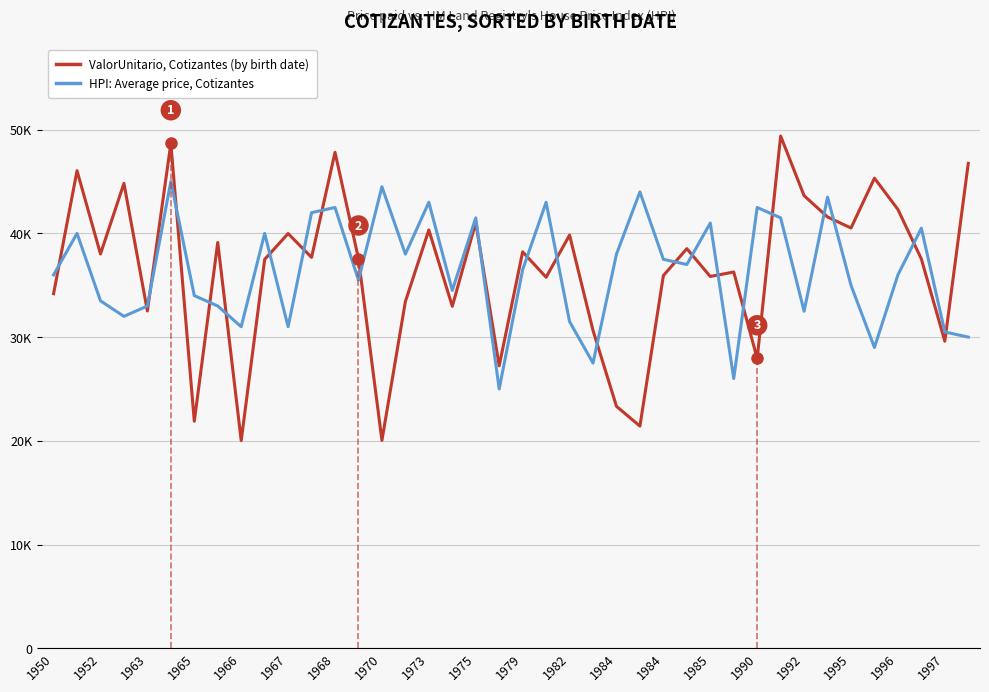

Reading right to left, list all the values displayed in this chart.

ValorUnitario, Cotizantes (sorted by birth date): 46750.6	29601.4	37533.7	42310.0	45326.9	40518.0	41583.1	43635.4	49389.7	27941.1	36276.3	35847.6	38527.9	35933.3	21418.2	23326.8	30645.2	39835.0	35773.0	38222.2	27233.3	41050.9	32971.8	40334.7	33429.7	20040.3	37562.9	47819.6	37687.1	39985.4	37490.7	20020.5	39124.4	21885.6	48676.4	32520.3	44823.9	38015.7	46047.2	34183.4
HPI: Average price, Cotizantes: 30000.0	30500.0	40500.0	36000.0	29000.0	35000.0	43500.0	32500.0	41500.0	42500.0	26000.0	41000.0	37000.0	37500.0	44000.0	38000.0	27500.0	31500.0	43000.0	36500.0	25000.0	41500.0	34500.0	43000.0	38000.0	44500.0	35500.0	42500.0	42000.0	31000.0	40000.0	31000.0	33000.0	34000.0	45000.0	33000.0	32000.0	33500.0	40000.0	36000.0